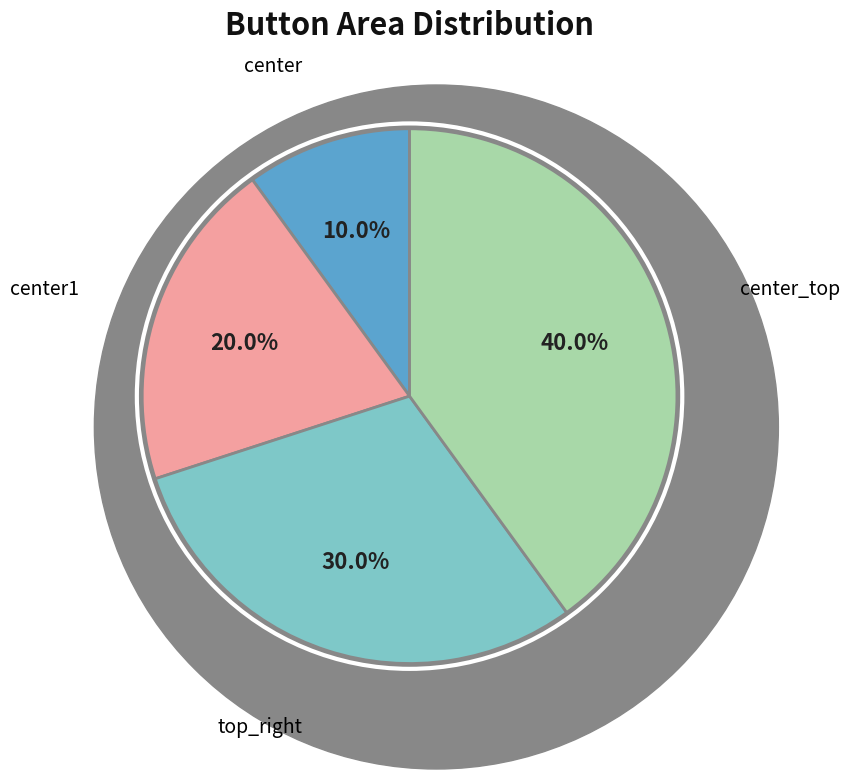

Which slice is the largest?

center_top